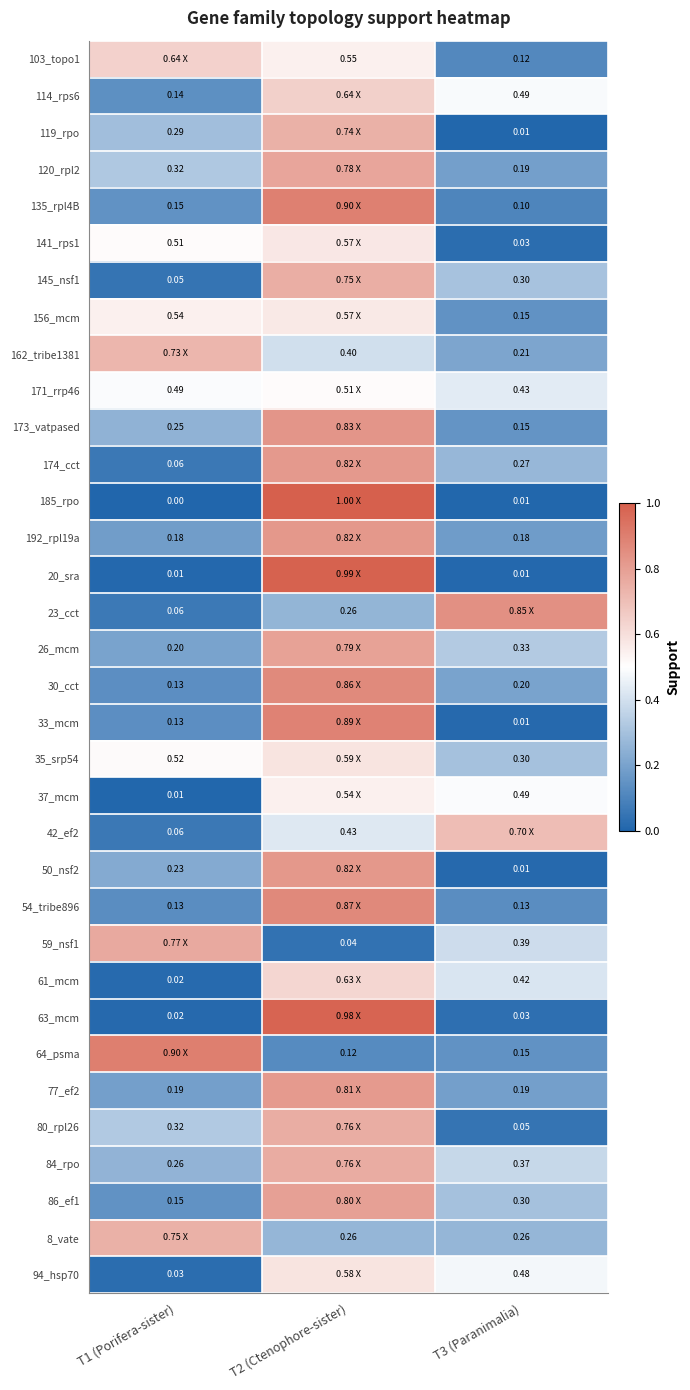

How many distinct data groups are displayed?

34